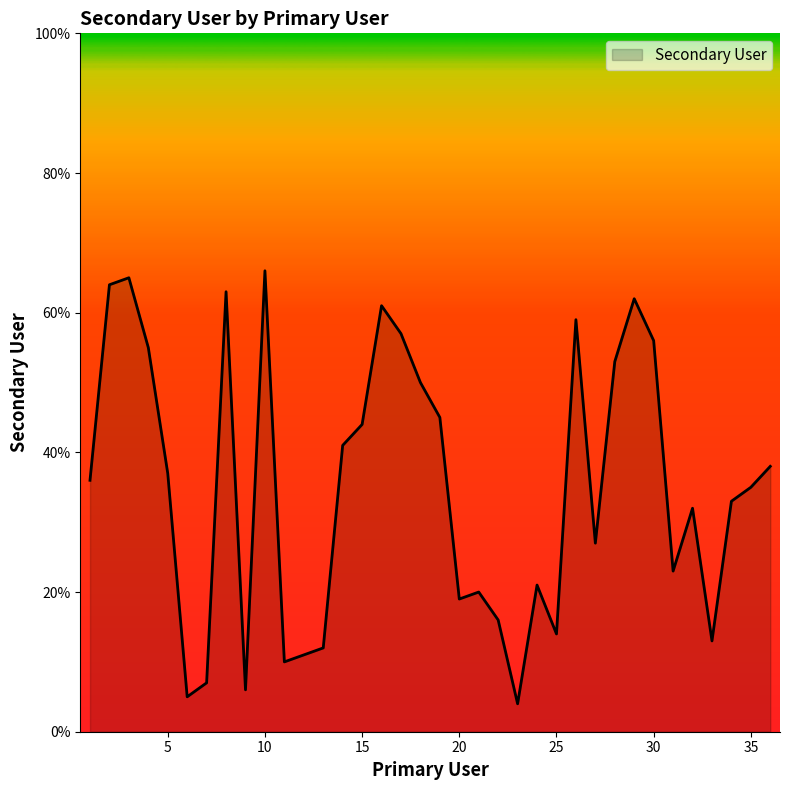

What is the difference between the maximum and minimum values?

62